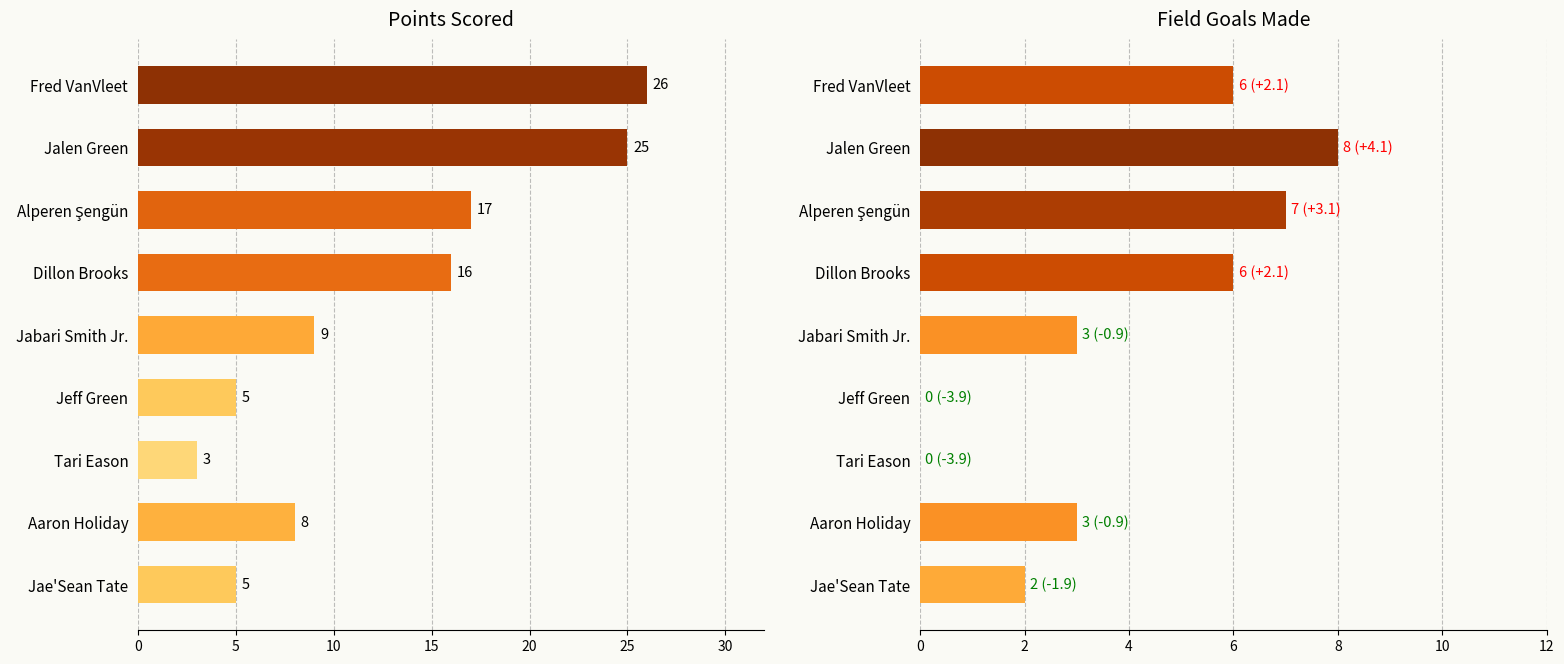

Rank the series by their maximum value, from lowest to highest.

FG, PTS